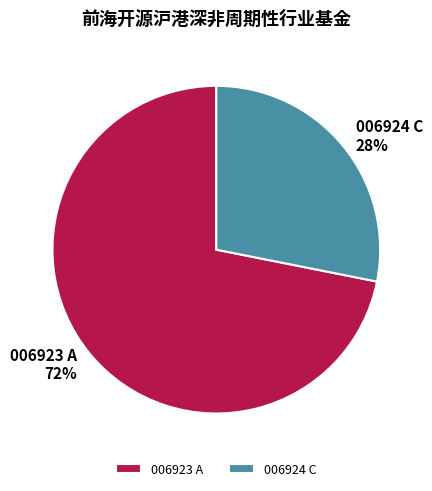

To the nearest percent, what percentage of the pie is 006923 A?

72%